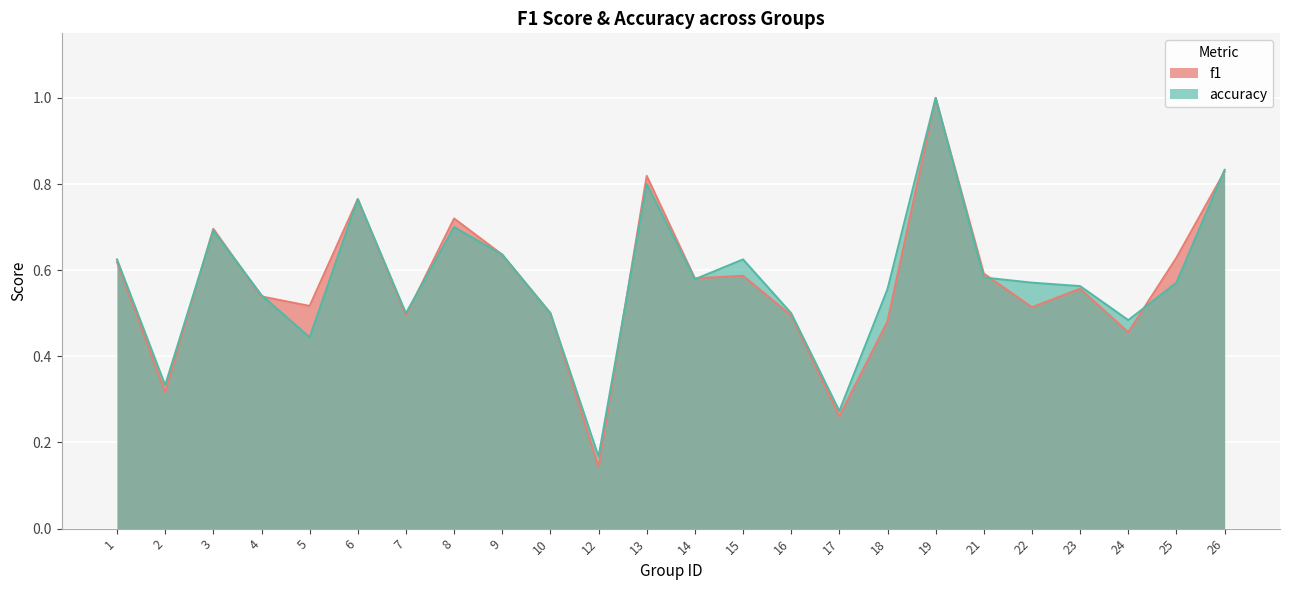

Reading left to right, extract all data points from this chart.

f1: 0.6	0.3	0.7	0.5	0.5	0.8	0.5	0.7	0.6	0.5	0.1	0.8	0.6	0.6	0.5	0.3	0.5	1.0	0.6	0.5	0.6	0.5	0.6	0.8
accuracy: 0.6	0.3	0.7	0.5	0.4	0.8	0.5	0.7	0.6	0.5	0.2	0.8	0.6	0.6	0.5	0.3	0.6	1.0	0.6	0.6	0.6	0.5	0.6	0.8